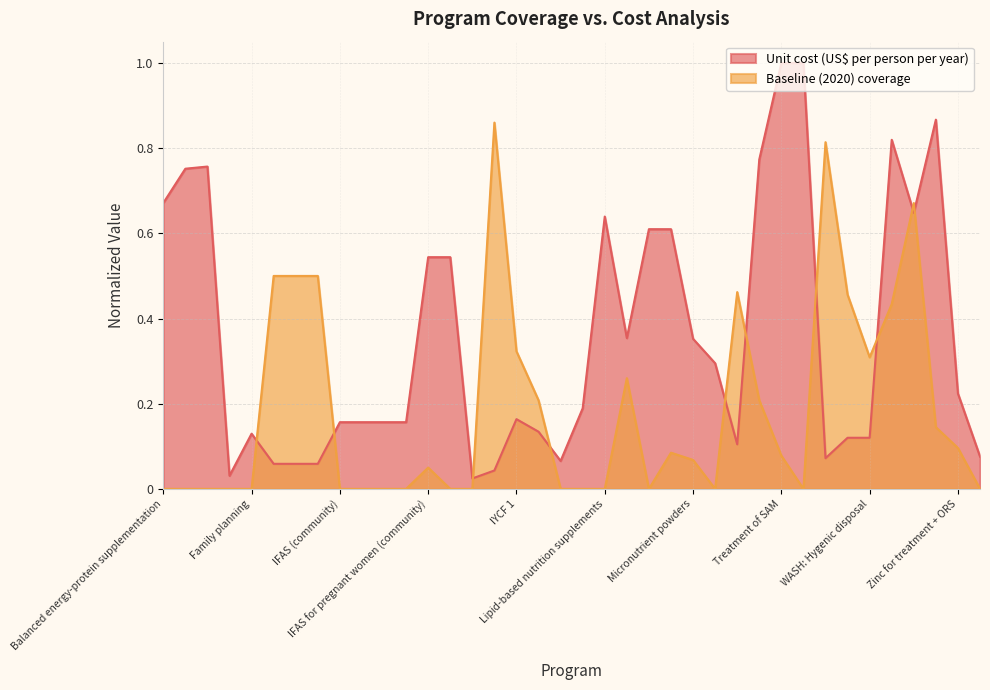

Which has a higher value, Multiple micronutrient supplementation or Calcium supplementation?

Multiple micronutrient supplementation